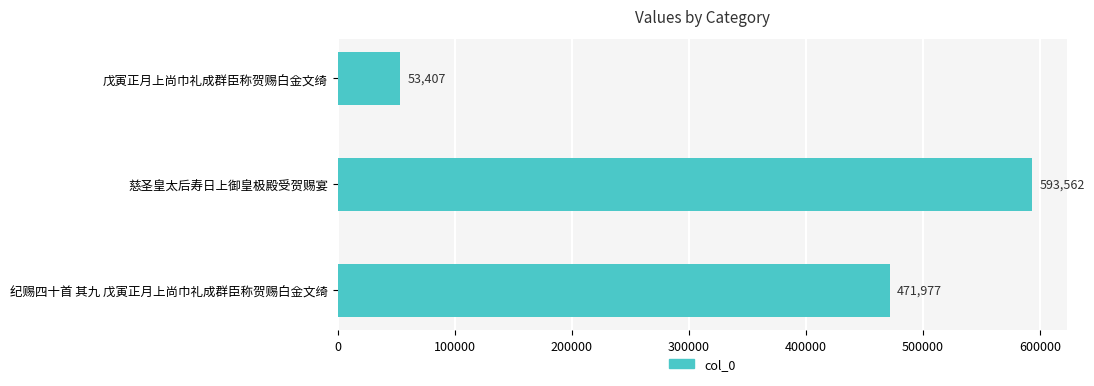

What is the greatest value displayed?

593562